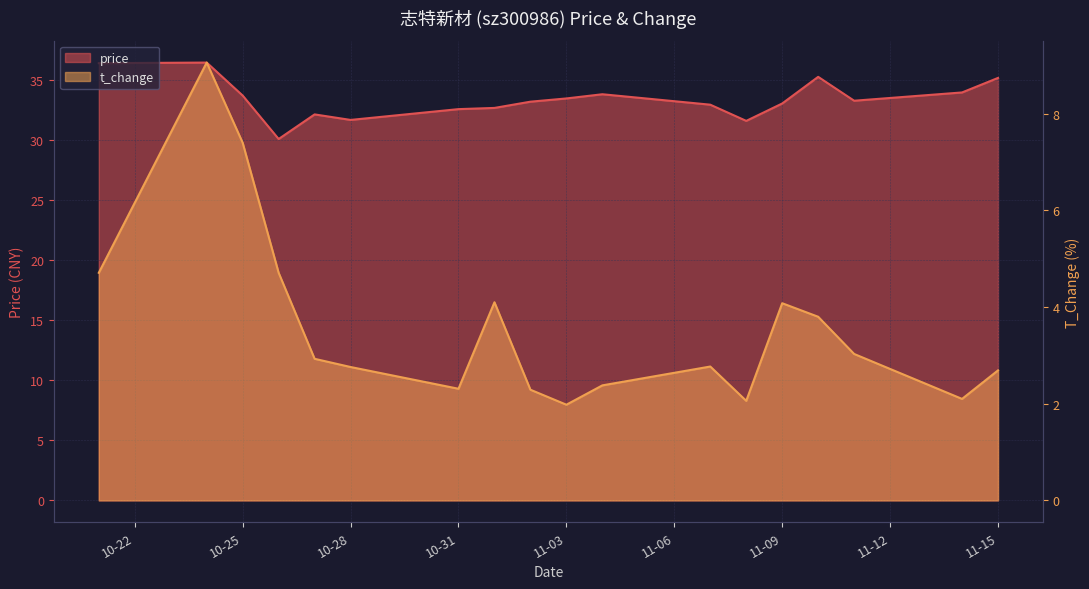

At which category is the sum across all series the highest?

2022-10-24